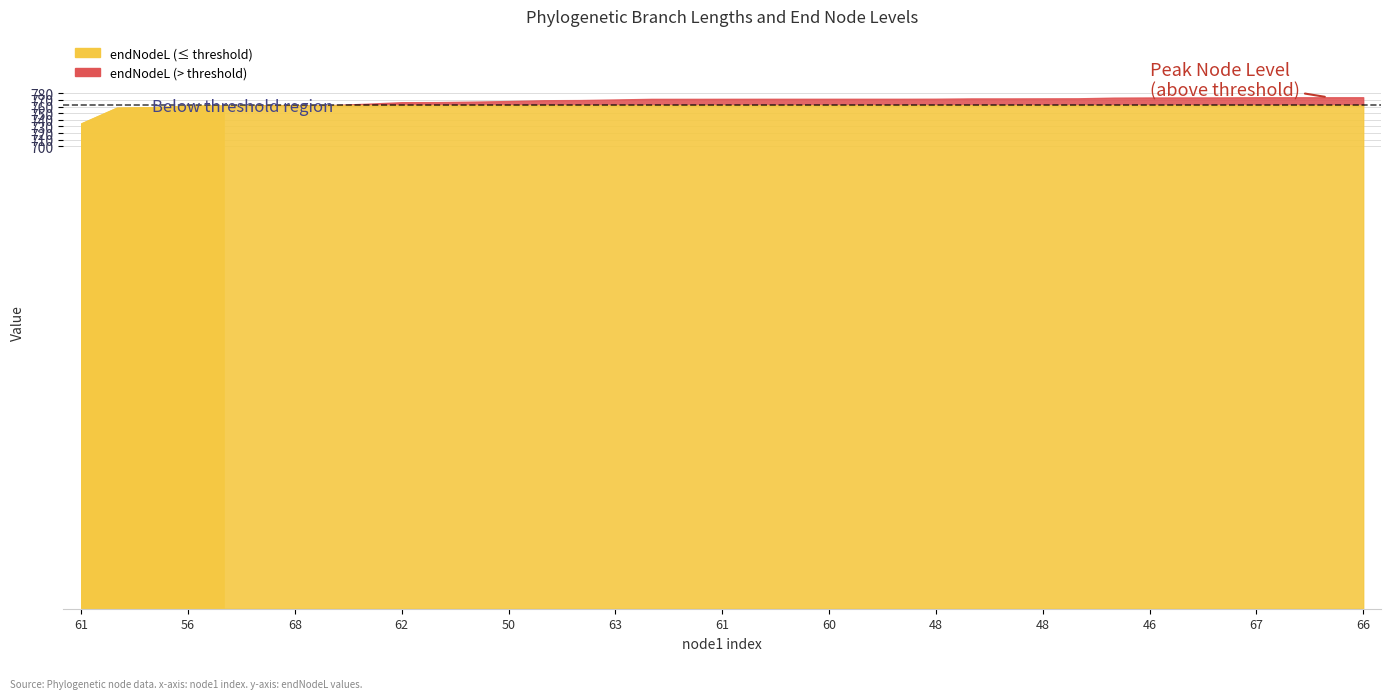

True or false: endNodeL and length cross at least once.

False